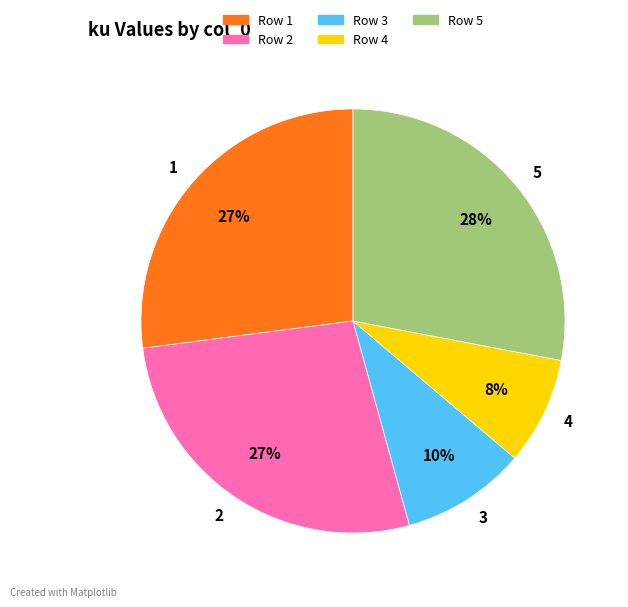

Which has a higher value, Row 3 or Row 1?

Row 1